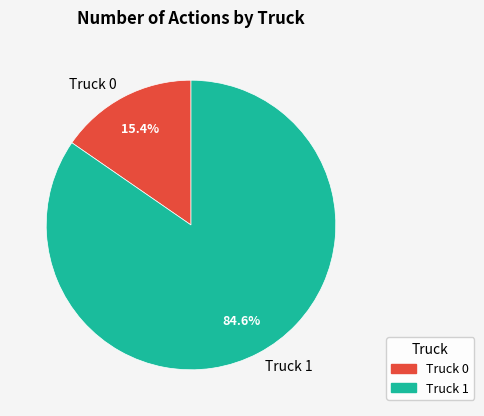

To the nearest percent, what is the difference between the largest and smallest slice percentages?

69%